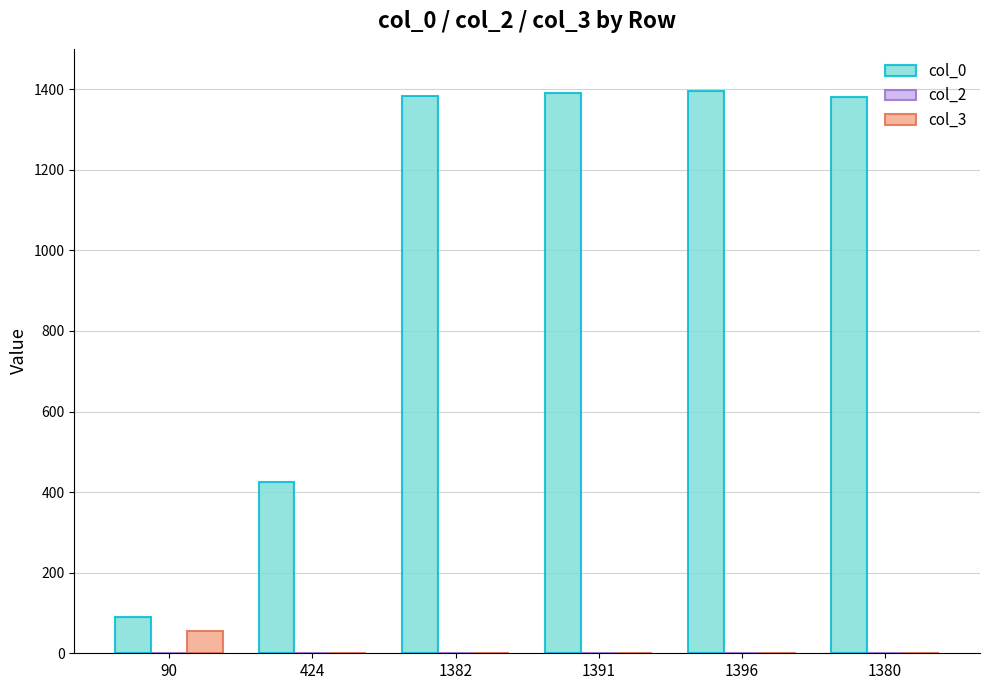

Count the number of data series in this chart.

3